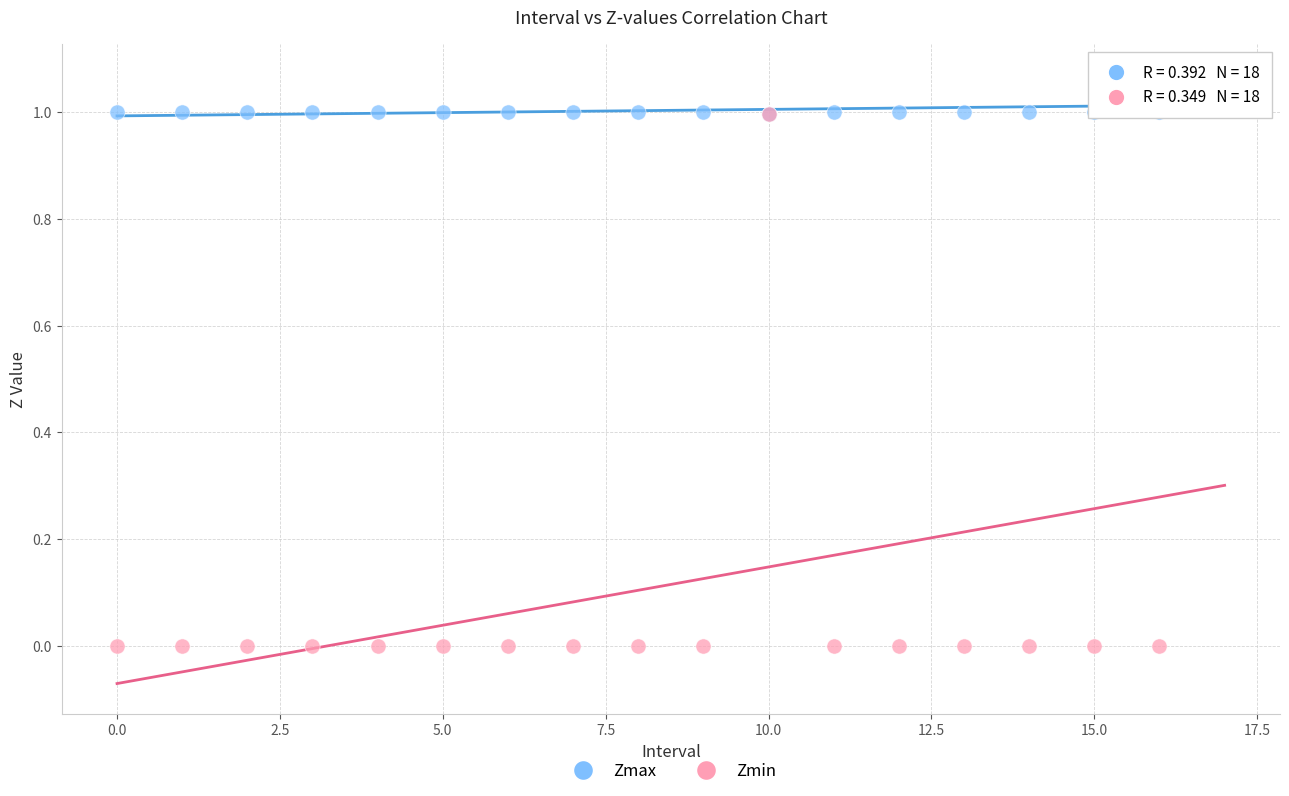

Which series reaches the minimum Y coordinate?

Zmin